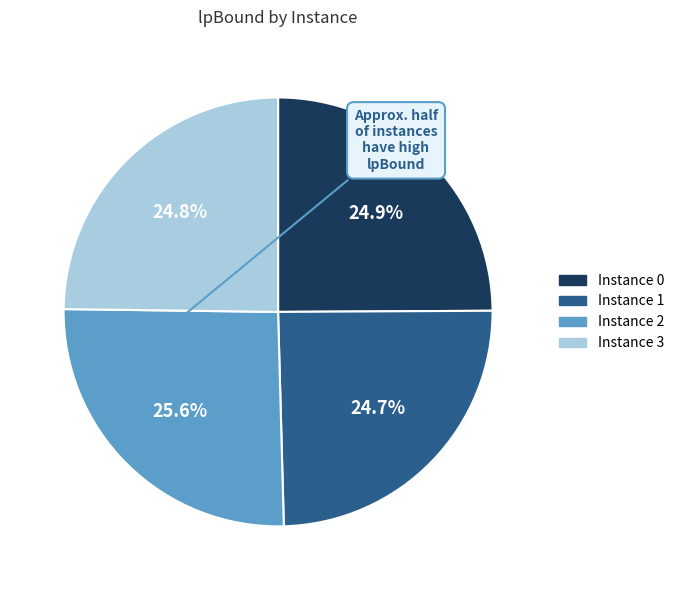

Is there any slice that represents more than half of the pie?

No